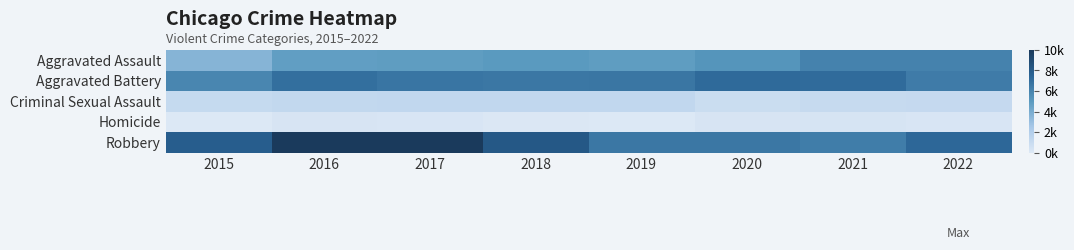

Between 2019 and 2015, which is larger?

2019